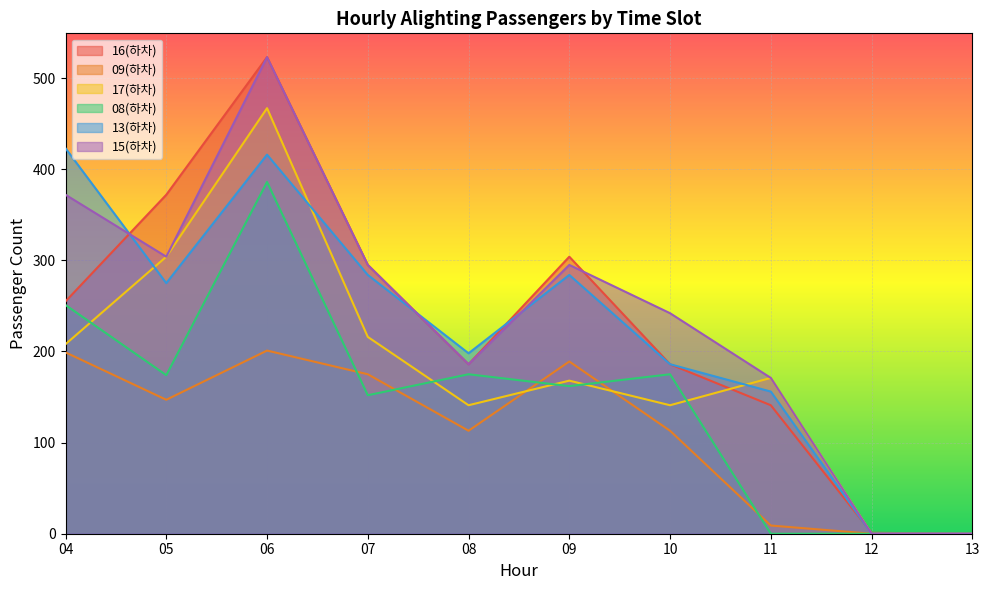

Reading left to right, list all the values displayed in this chart.

16(하차): 04=255	05=372	06=523	07=295	08=186	09=304	10=186	11=141	12=1	13=0
09(하차): 04=199	05=147	06=201	07=175	08=113	09=189	10=113	11=9	12=0	13=0
17(하차): 04=208	05=304	06=467	07=216	08=141	09=168	10=141	11=171	12=0	13=0
08(하차): 04=251	05=174	06=386	07=152	08=175	09=162	10=175	11=0	12=0	13=0
13(하차): 04=423	05=275	06=416	07=284	08=198	09=284	10=186	11=156	12=0	13=0
15(하차): 04=372	05=304	06=523	07=295	08=186	09=295	10=242	11=171	12=0	13=0